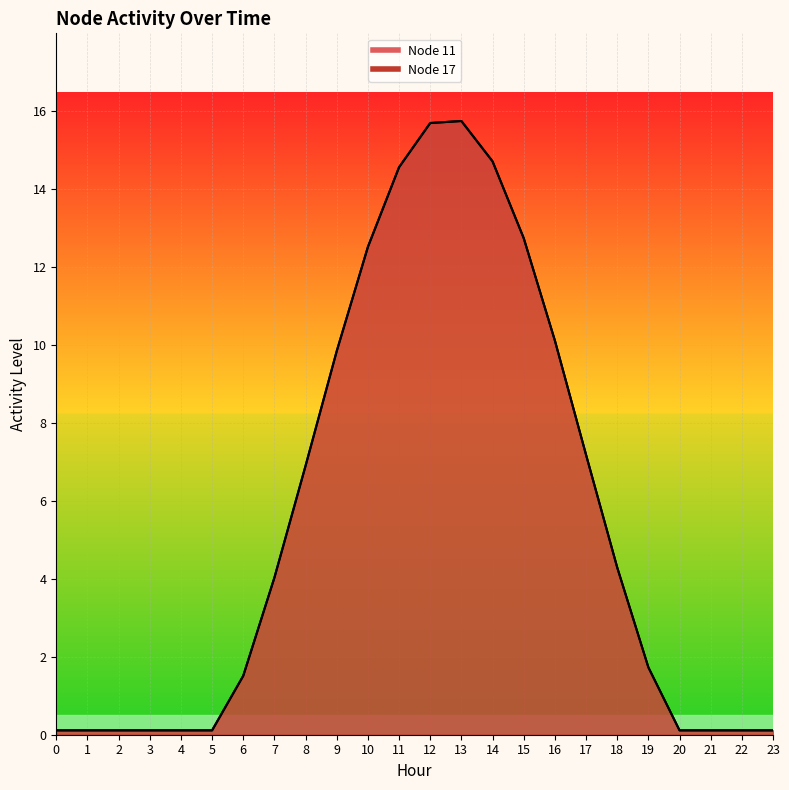

What is the greatest value displayed?

15.8